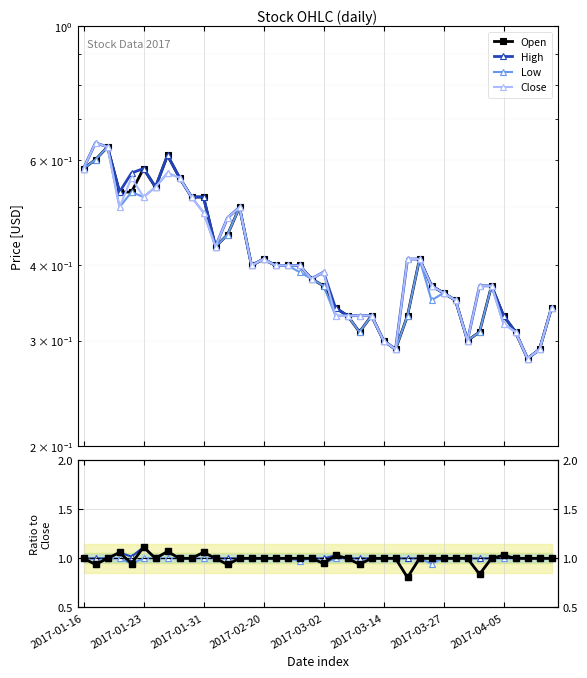

Rank the series by their average value, from highest to lowest.

High, Close, Open, Low